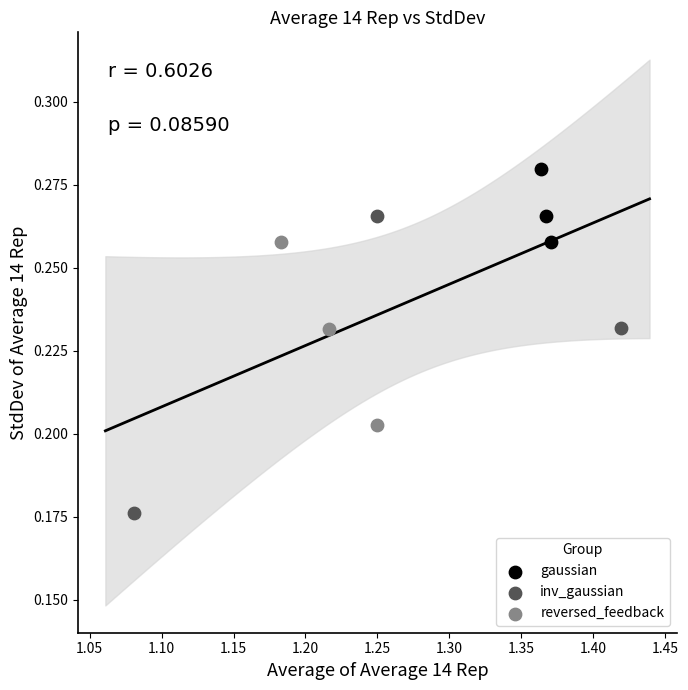

Which series has the widest spread of Y values?

inv_gaussian